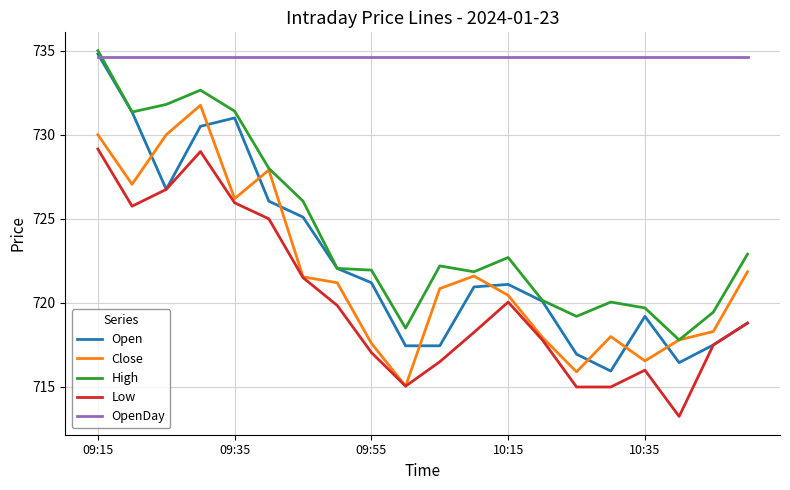

True or false: OpenDay and Close intersect in this chart.

False